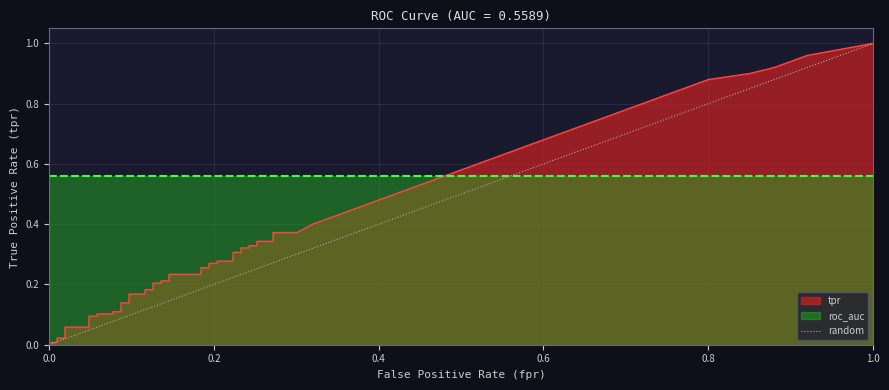

Is it true that the value at 0.0 is 0?

True